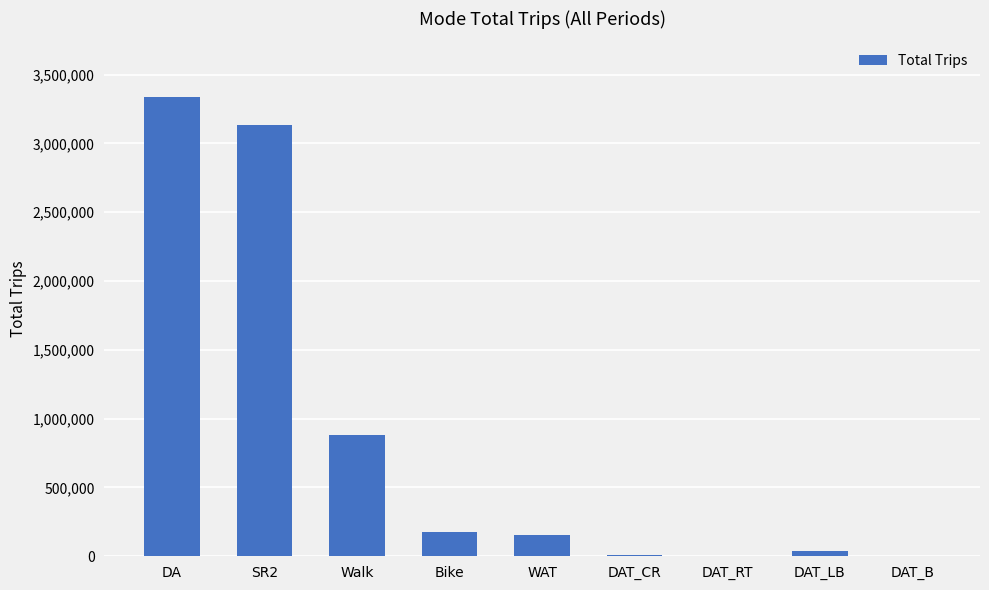

What is the average value?

860095.4